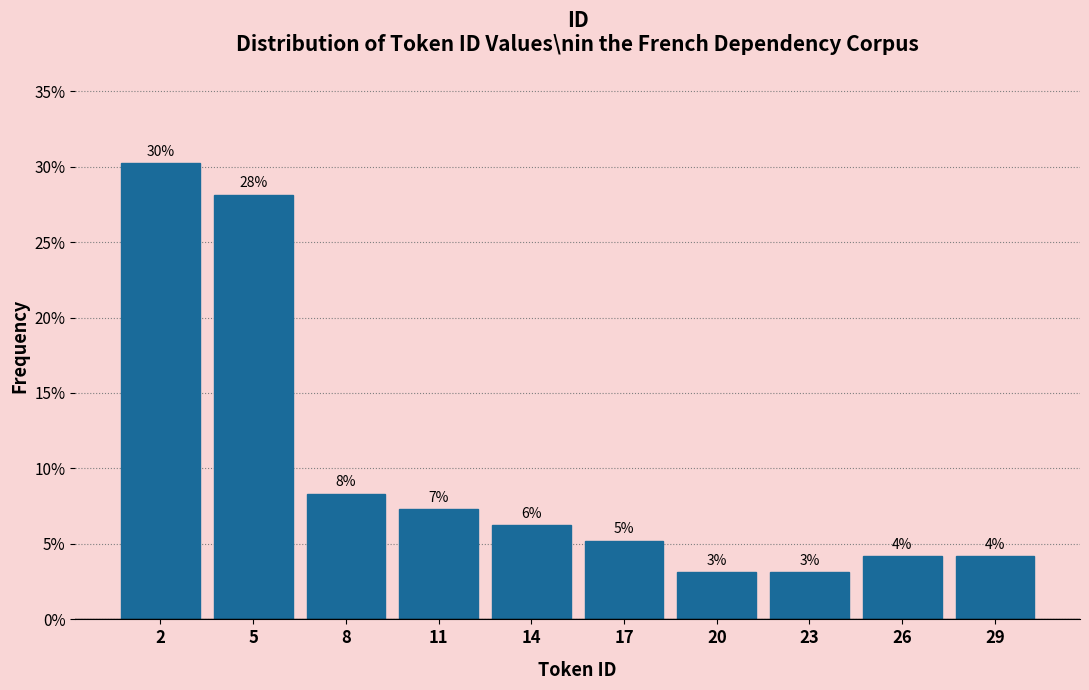

Does the chart contain any negative values?

No